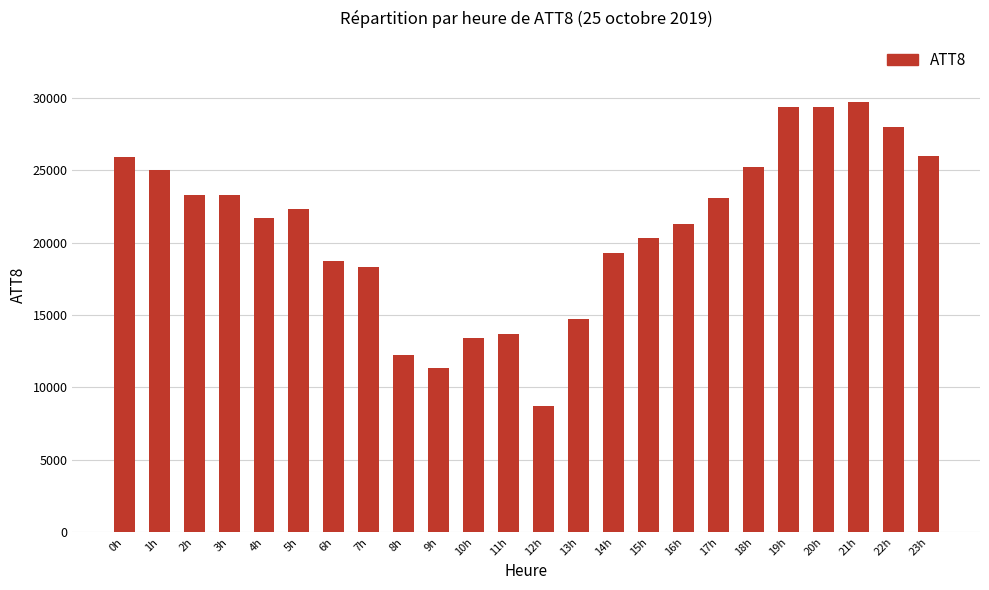

How many bars are there in total?

24